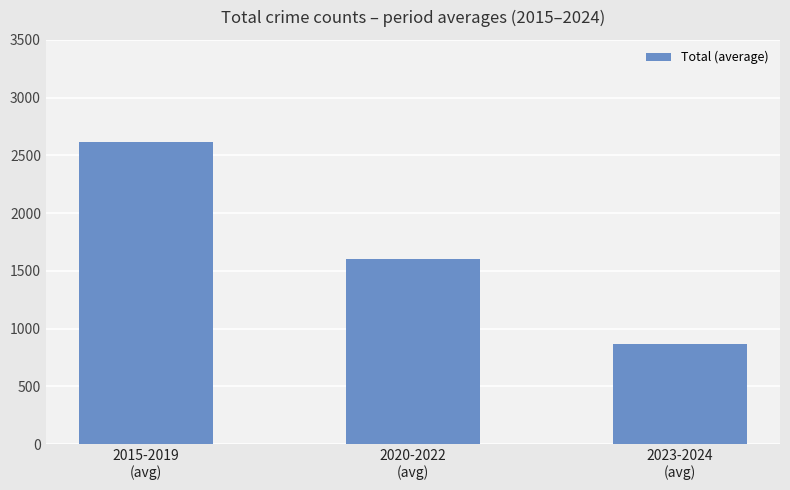

What is the average value?

1696.6